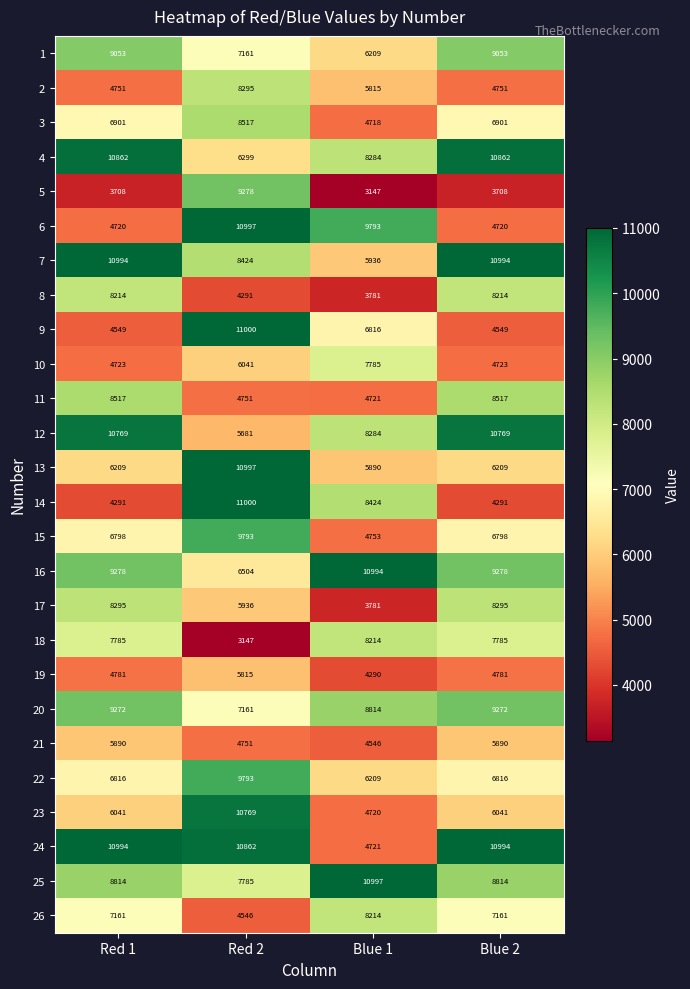

Which series has the largest total across all categories?

24